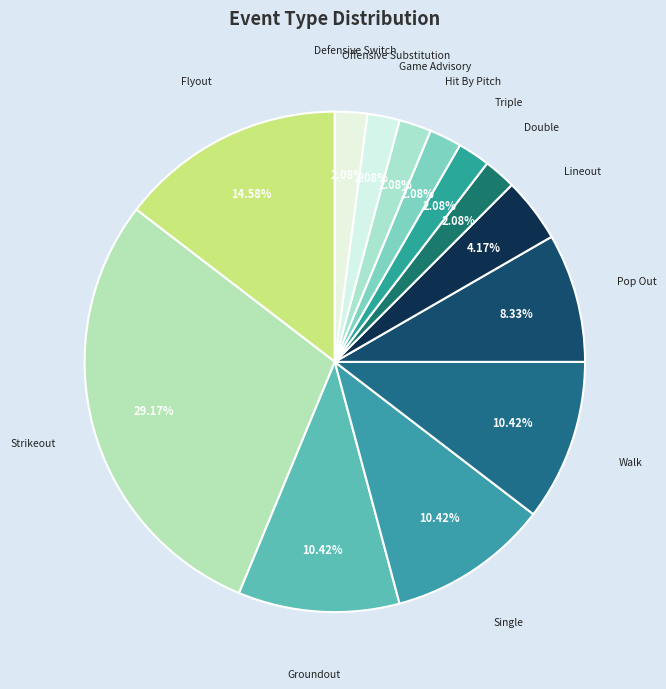

Which category has the biggest portion of the pie?

Strikeout